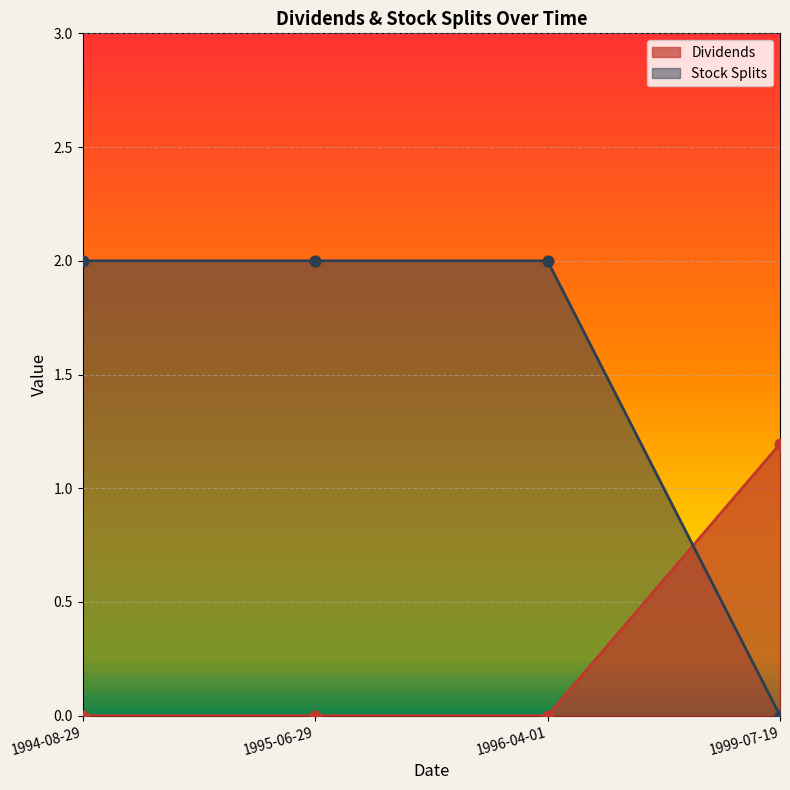

Which series reaches the minimum Y coordinate?

Dividends